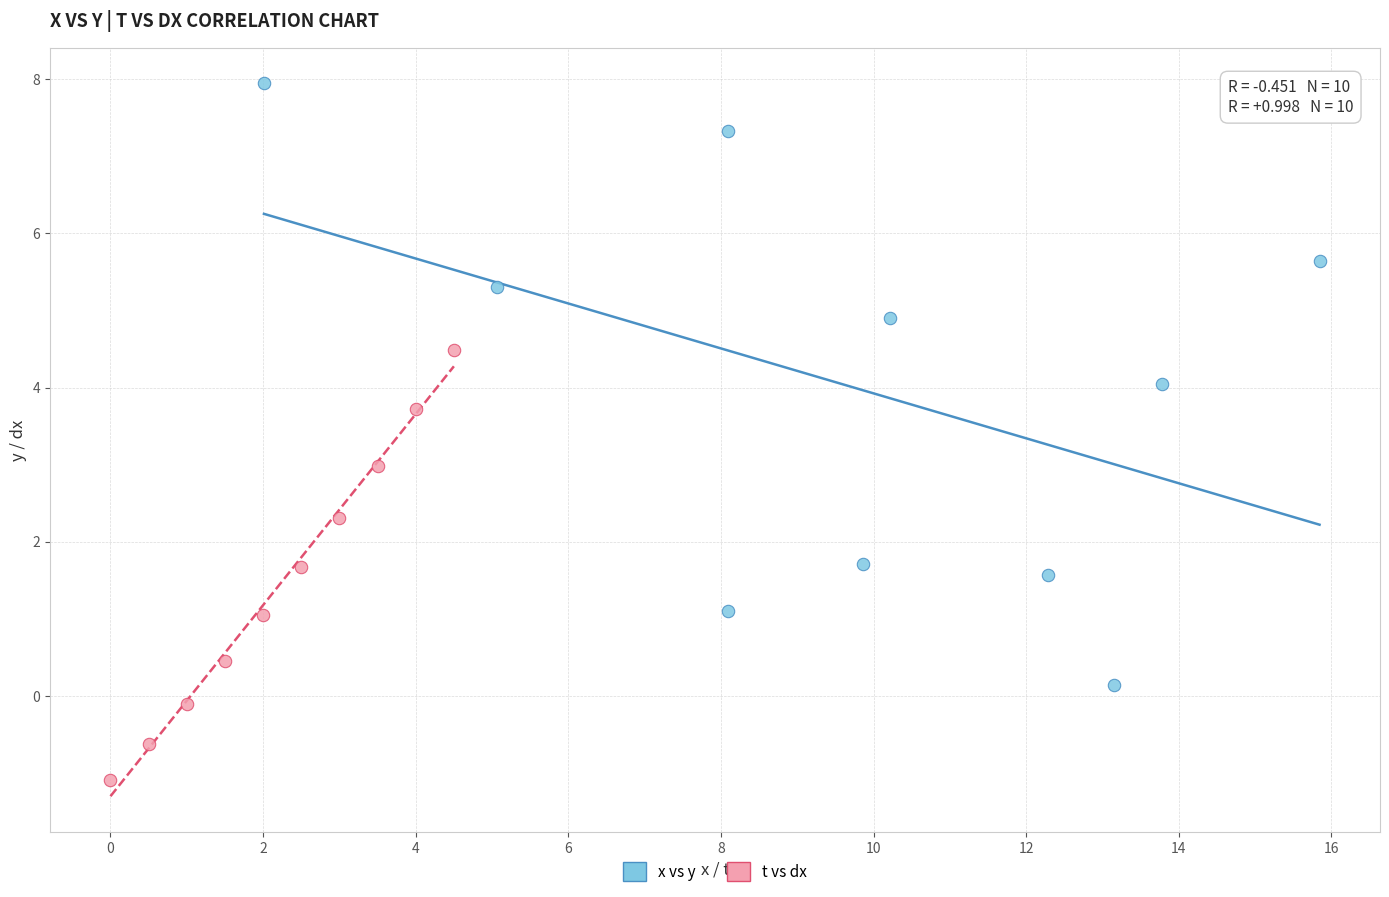

Which series has the largest Y range (max minus min)?

x vs y